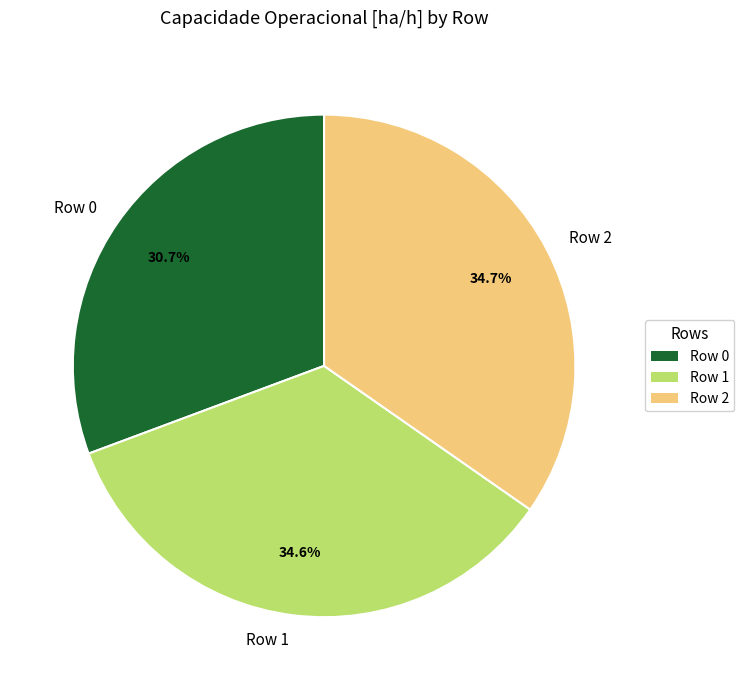

To the nearest percent, what is the combined percentage of Row 2 and Row 1?

69%